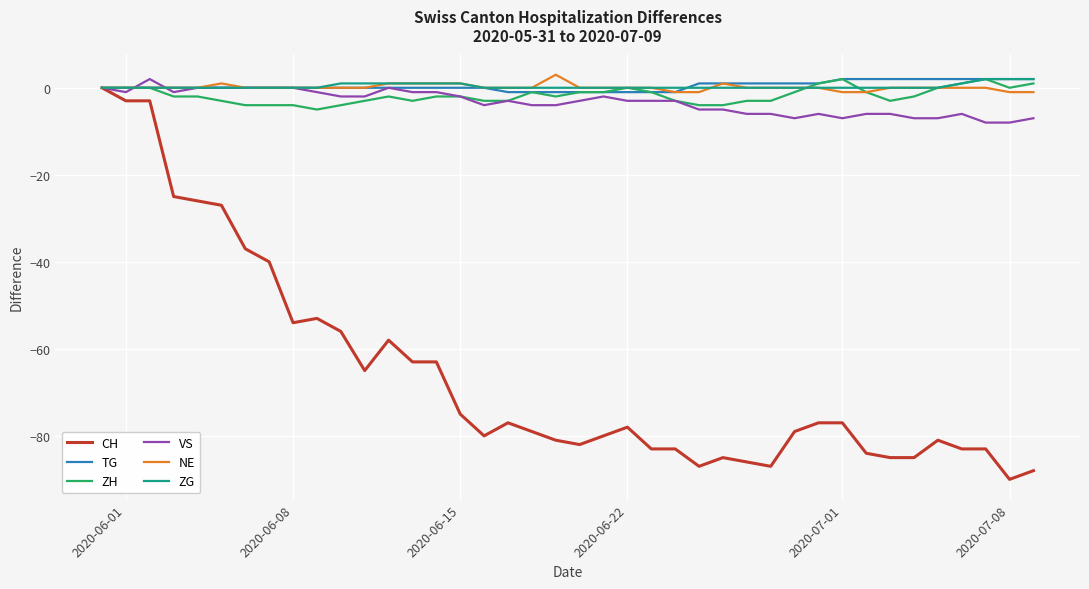

Which series has the largest range (max minus min)?

CH